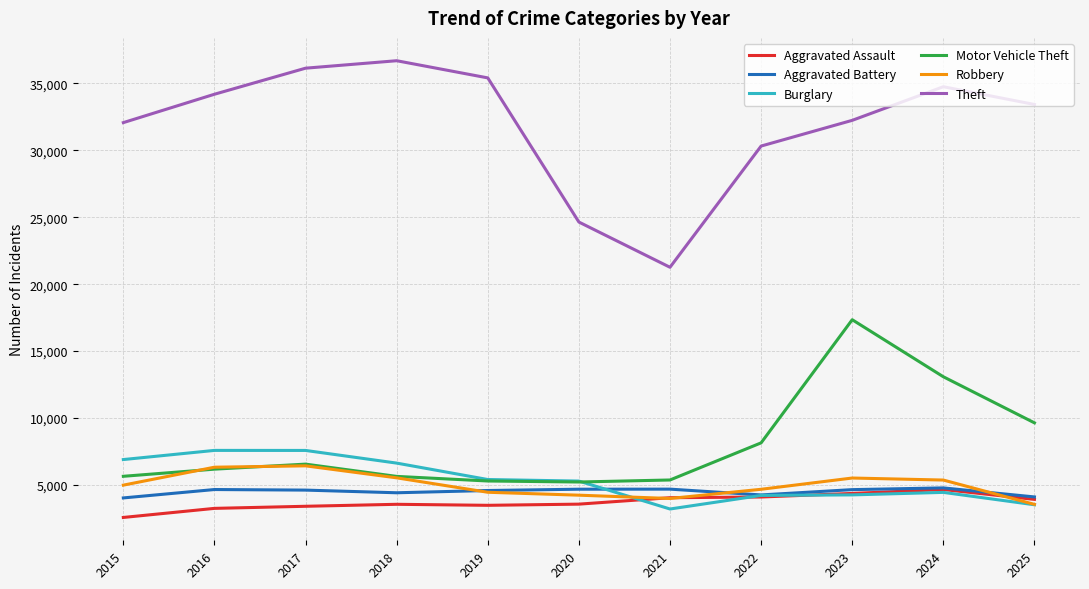

What is the lowest value of the Aggravated Battery series?

4036